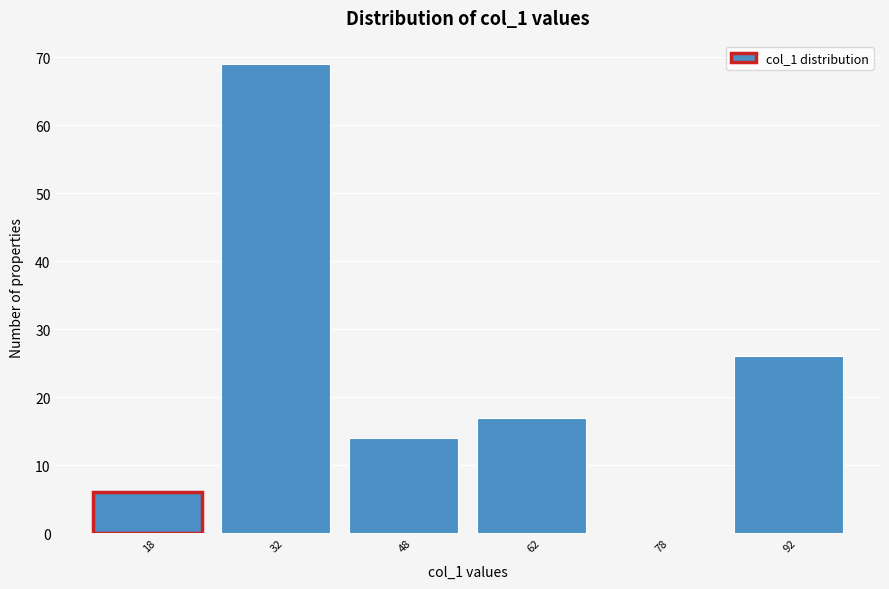

Reading left to right, transcribe this chart: for each bar, give the range it covers on the x-axis and its height. Neither the bar edges nor the heights are printed on the chart, so give them approximately, as read against the axes.

10 to 25: 6
25 to 40: 69
40 to 55: 14
55 to 70: 17
70 to 85: 0
85 to 100: 26